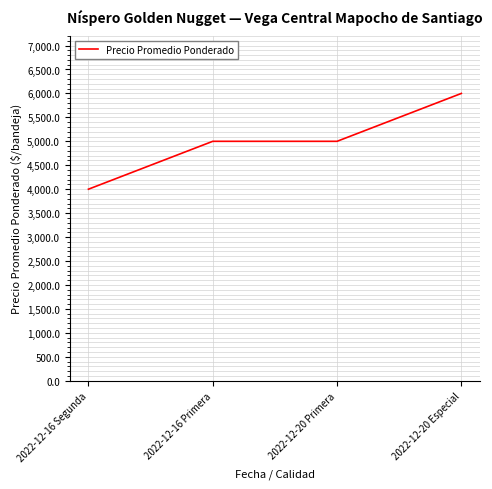

Count the values in the range 5000 to 6000.

3